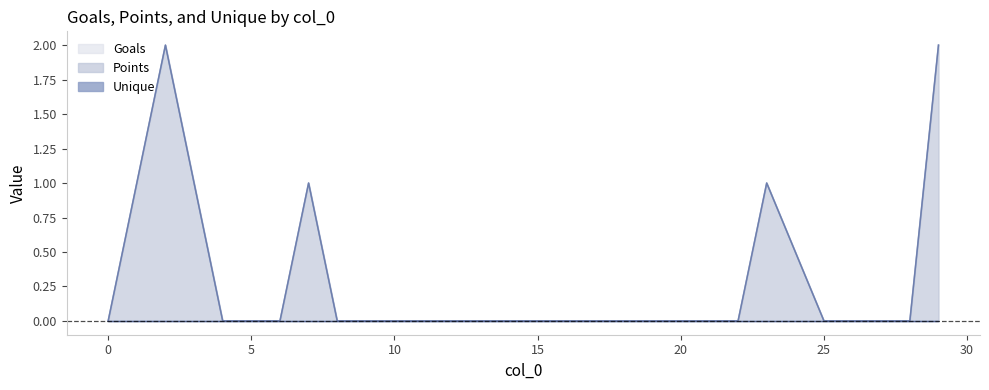

The Points series shows 0 at 21. True or false?

True